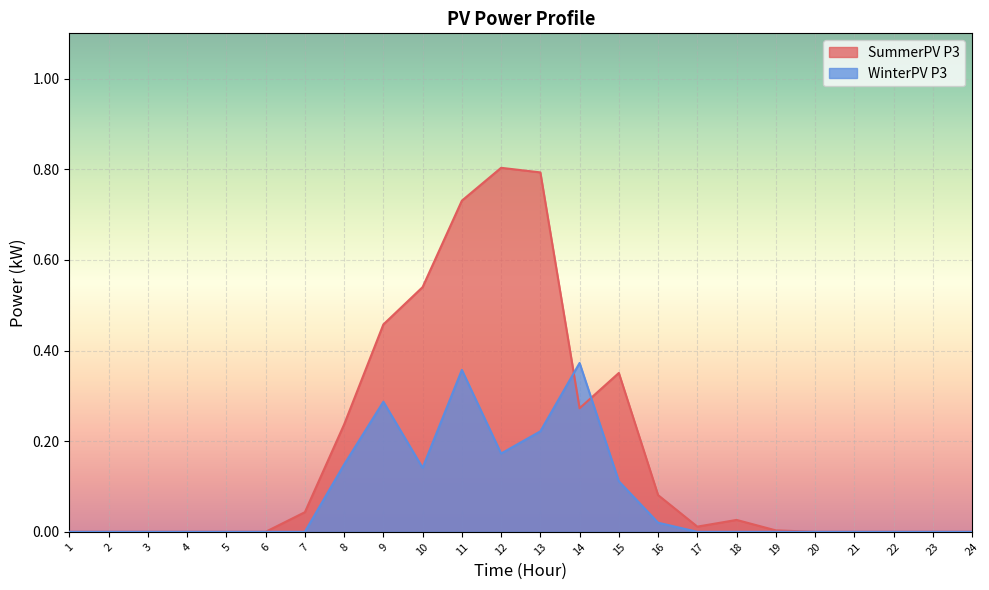

How many lines are shown in the chart?

2